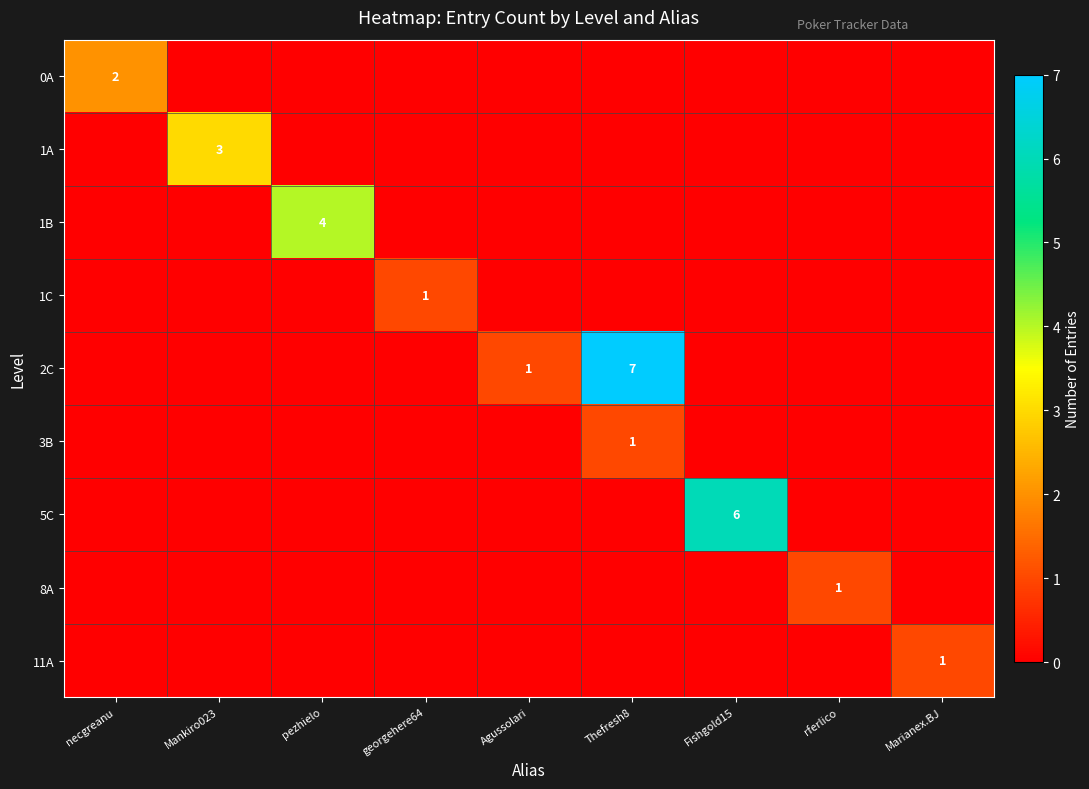

The 11A series shows 1 at rferlico. True or false?

False